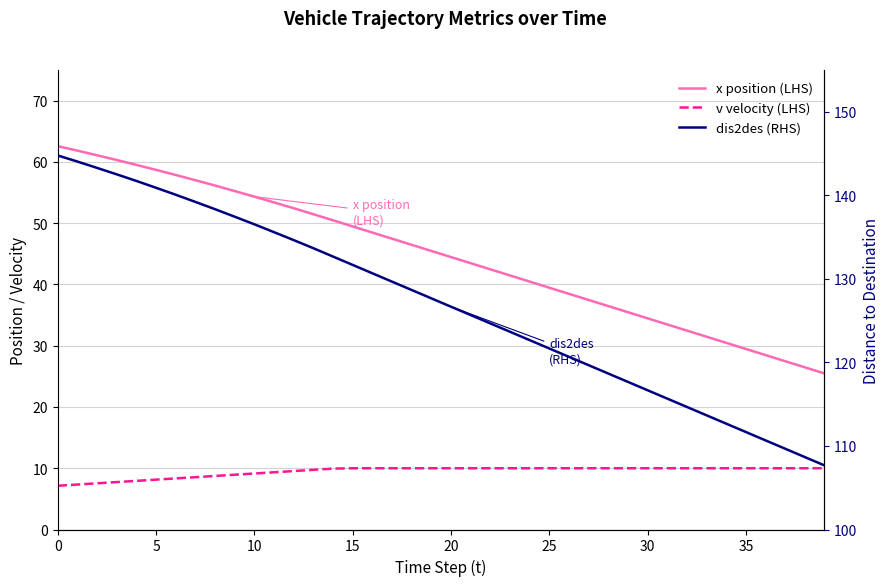

True or false: x position (LHS) and v velocity (LHS) intersect in this chart.

False